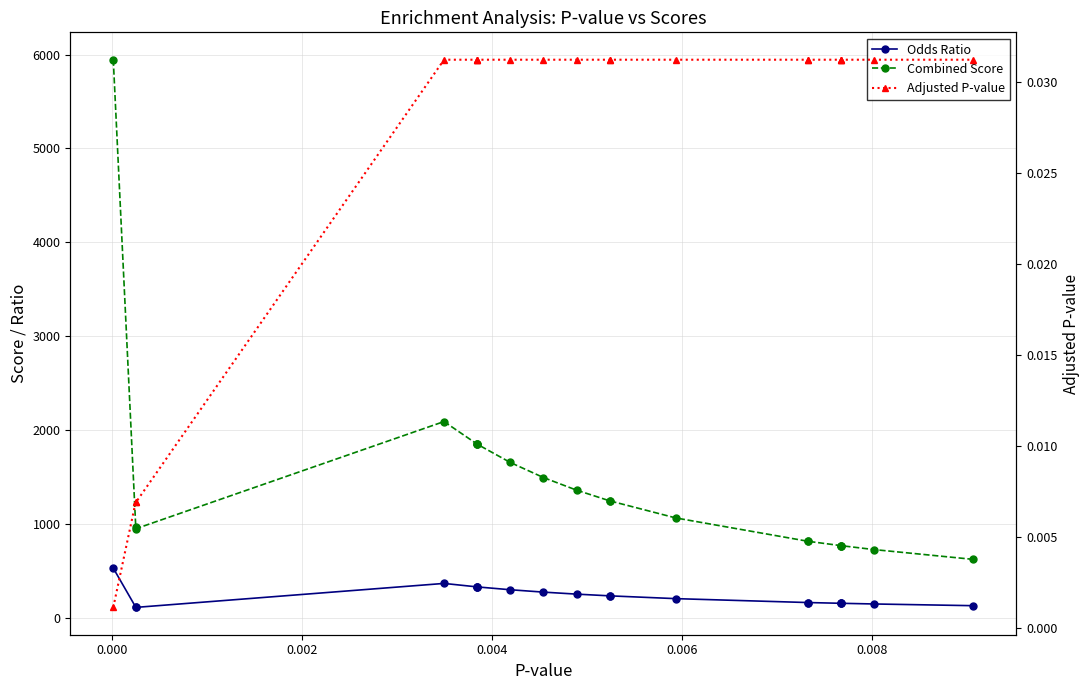

How many series are shown in this chart?

3